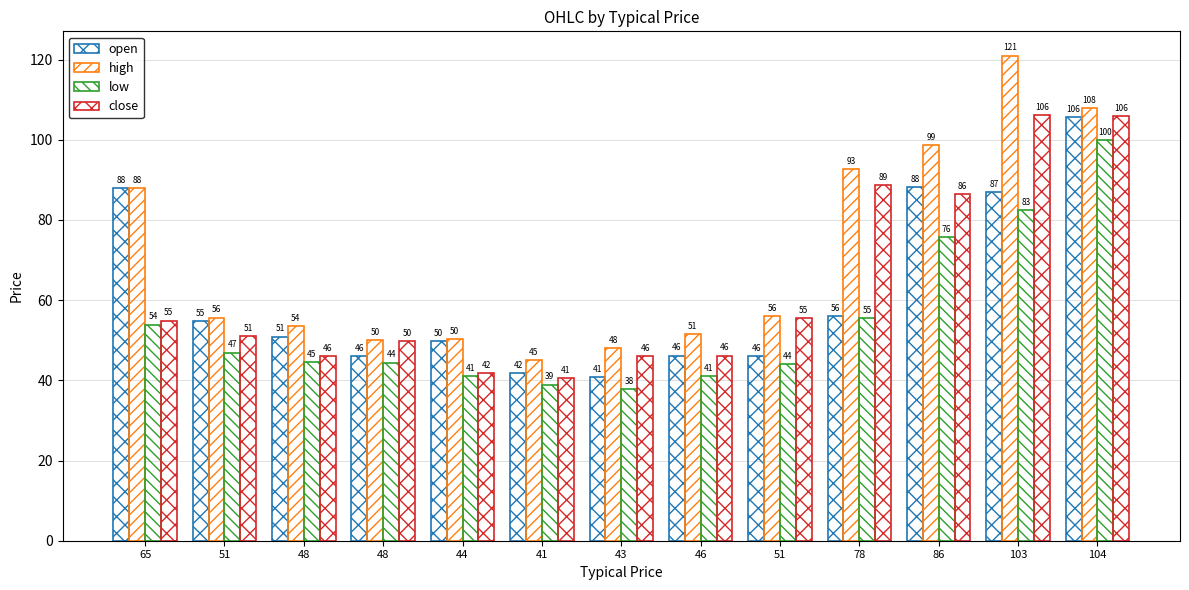

Where does the high series first go above 55?

65